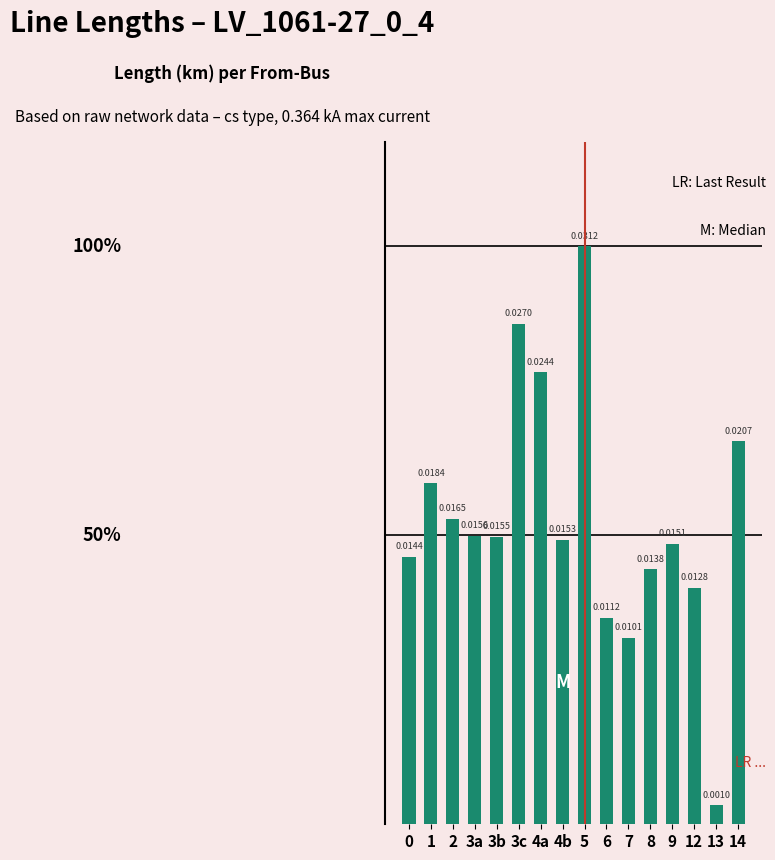

What is the sum of all values?

0.3